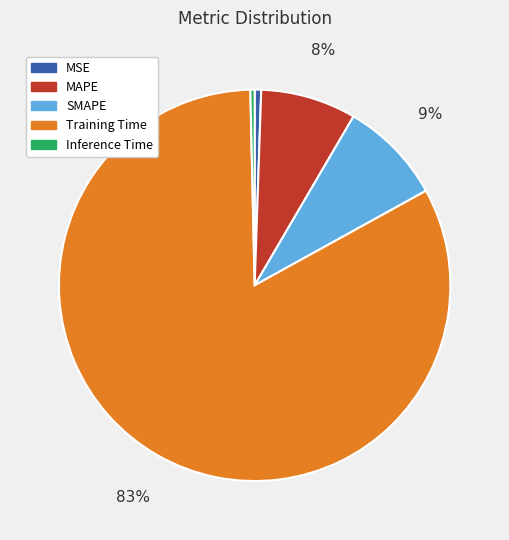

Is there any slice that represents more than half of the pie?

Yes